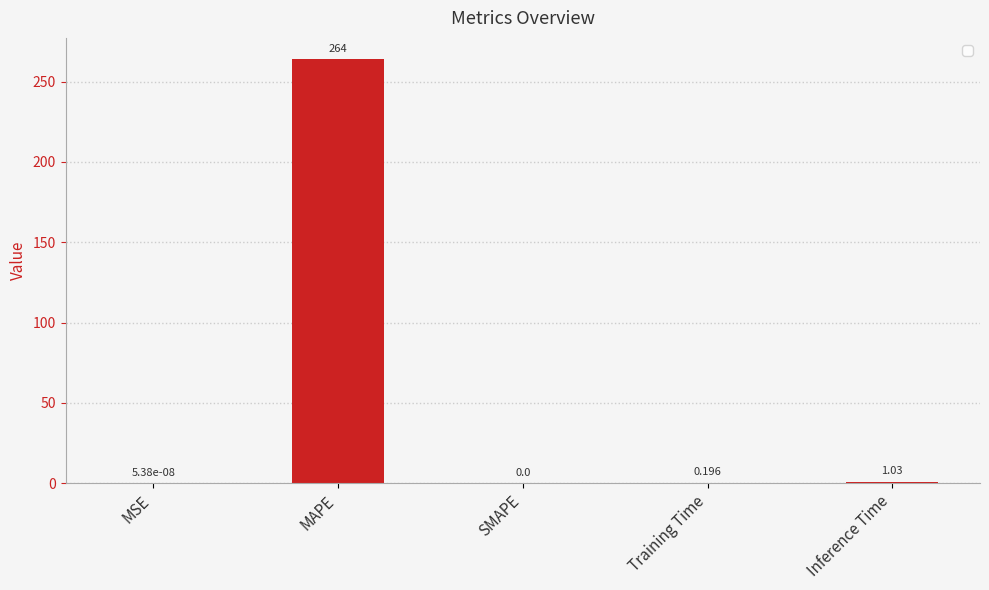

At which label is the value closest to 132?

Inference Time